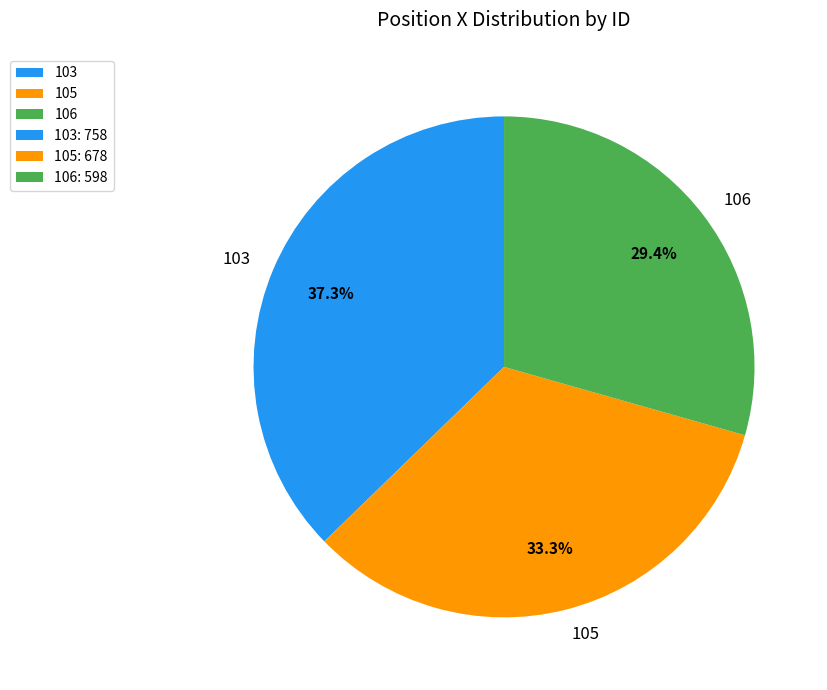

How many slices are in this pie chart?

3